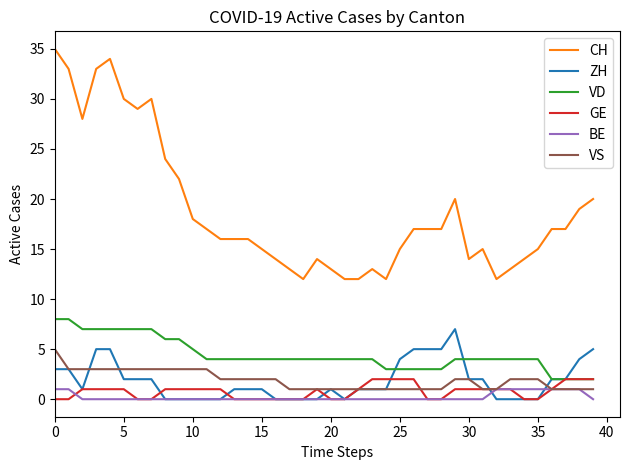

Which series has the widest spread of values?

CH